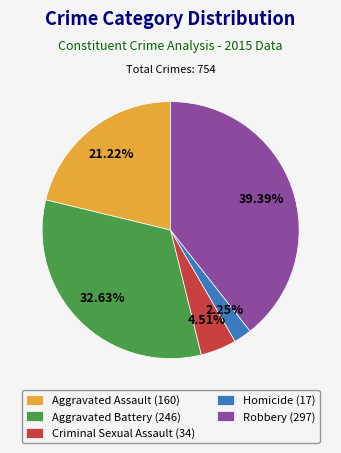

What percentage do Robbery and Homicide together represent?

41.6%